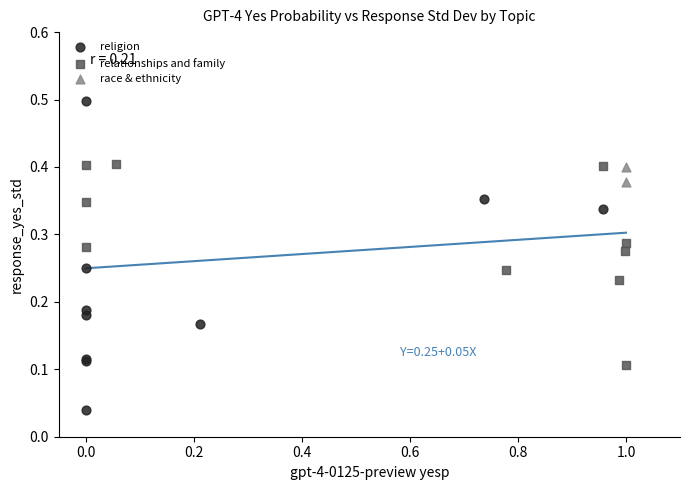

What are all the series names shown in the legend?

religion, relationships and family, race & ethnicity